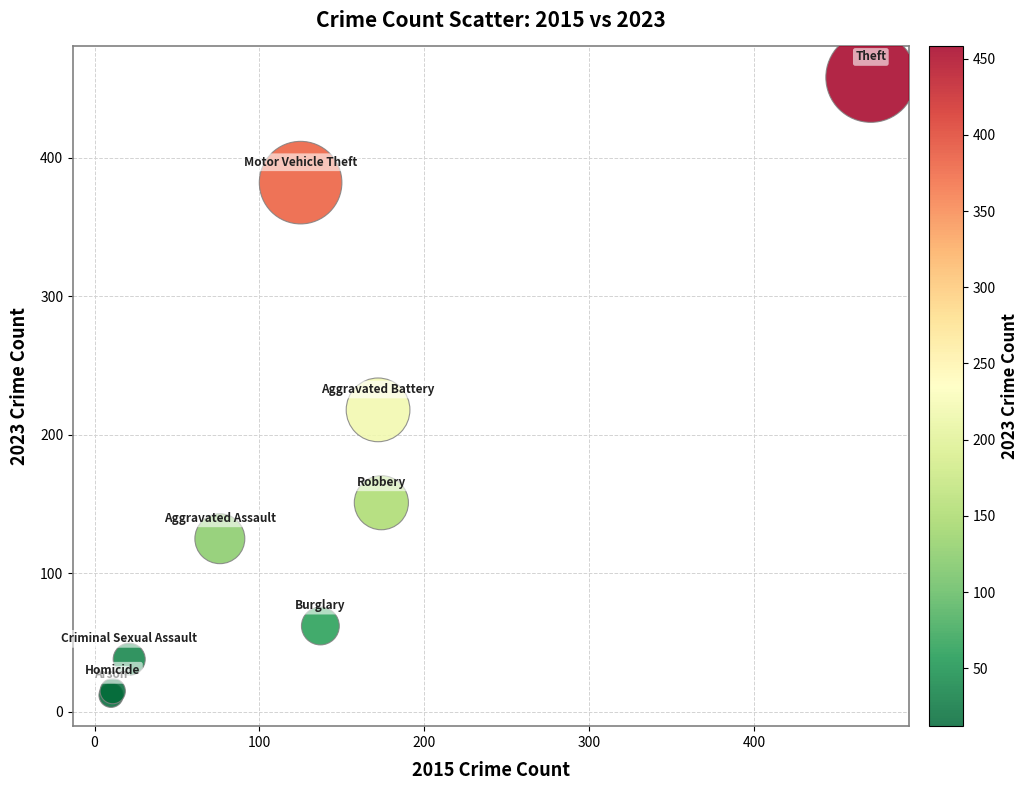

What Y value in the scatter plot is closest to 235?

218